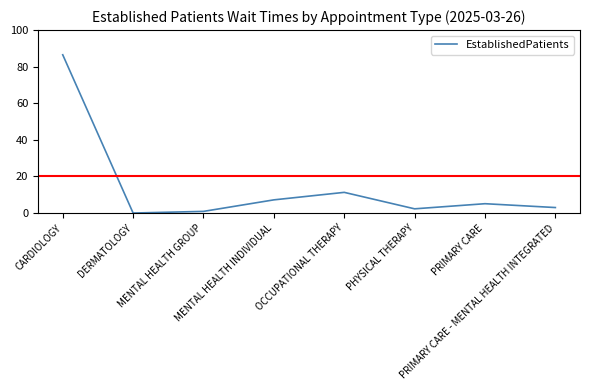

What is the greatest value displayed?

86.5